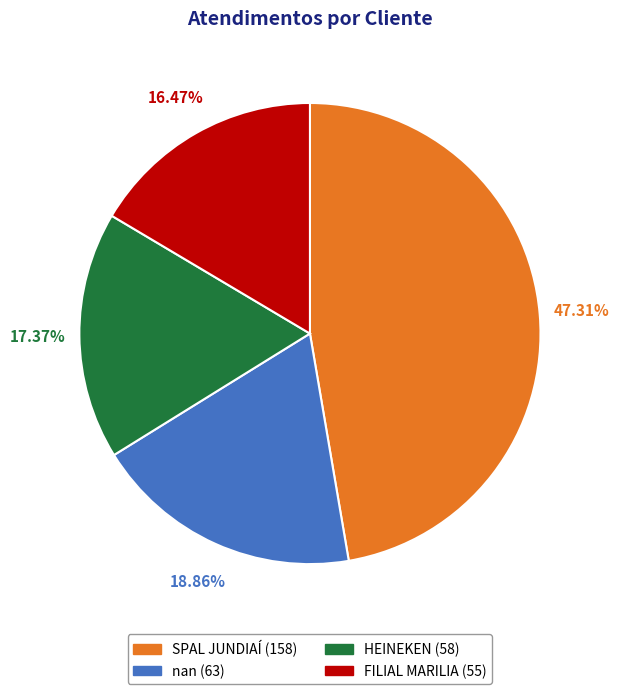

How many segments does this pie chart have?

4